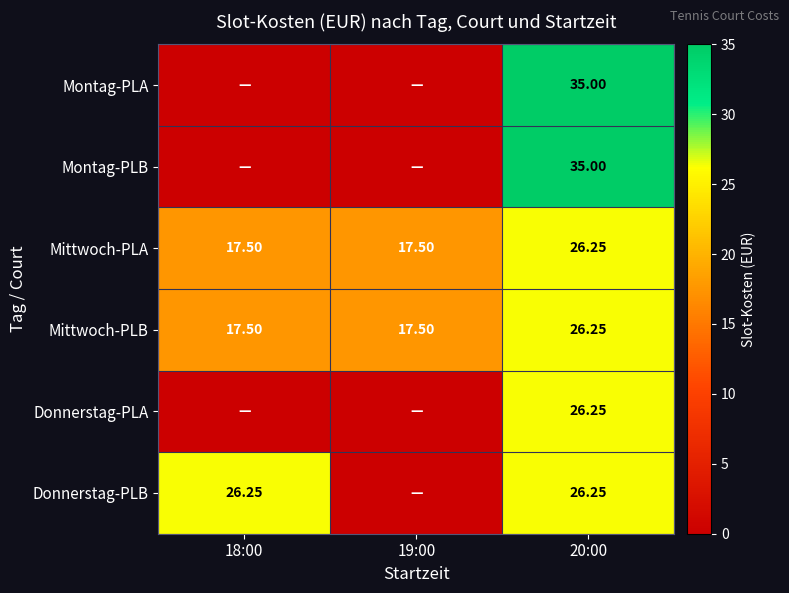

Is the value of Montag-PLA at 20:00 greater than the value of Donnerstag-PLB at 18:00?

Yes